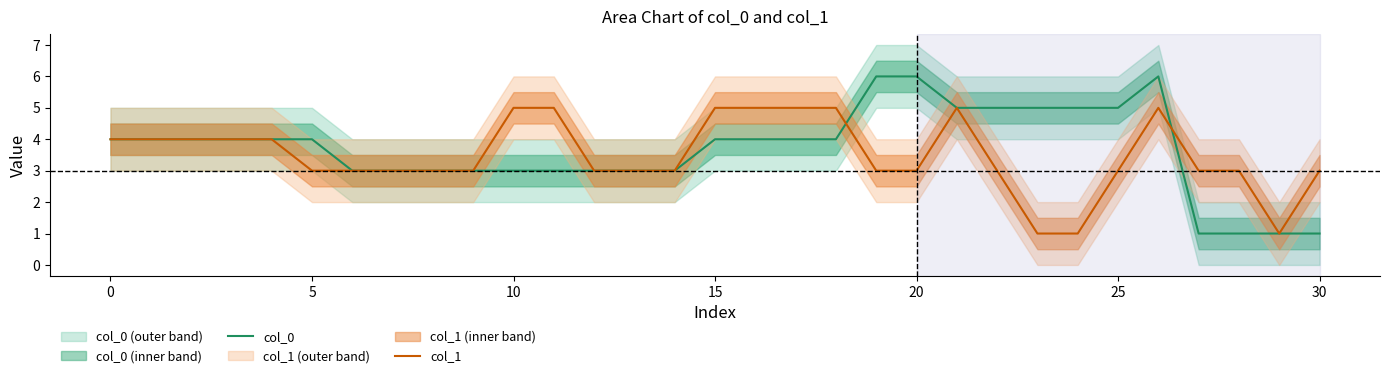

Between 13 and 30, which series saw the biggest shift?

col_0